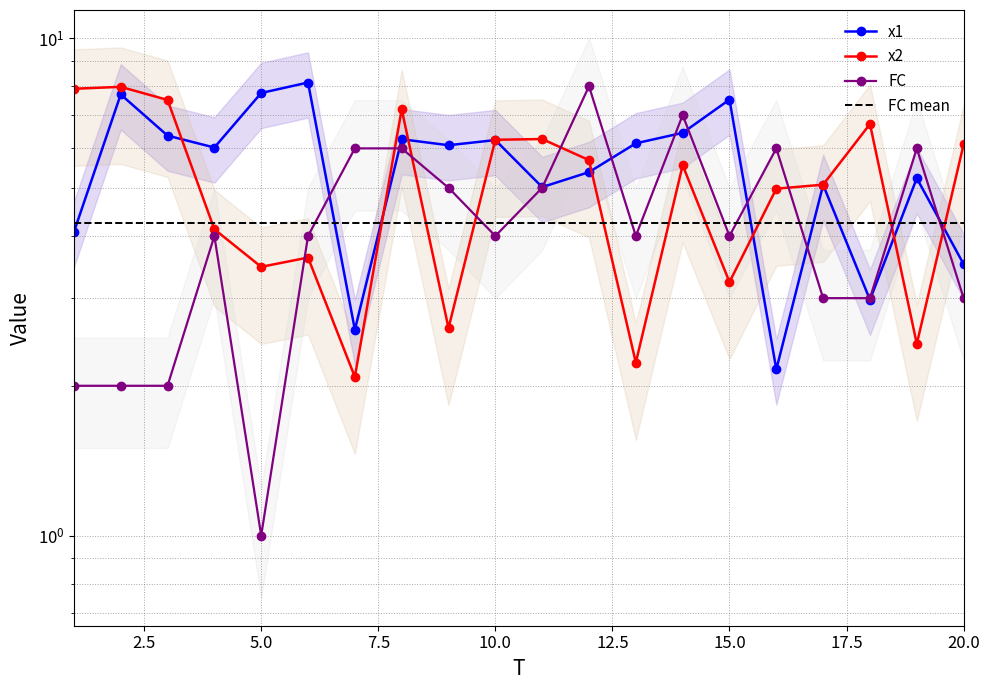

Which series ends up on top after the final intersection of FC and x2?

x2